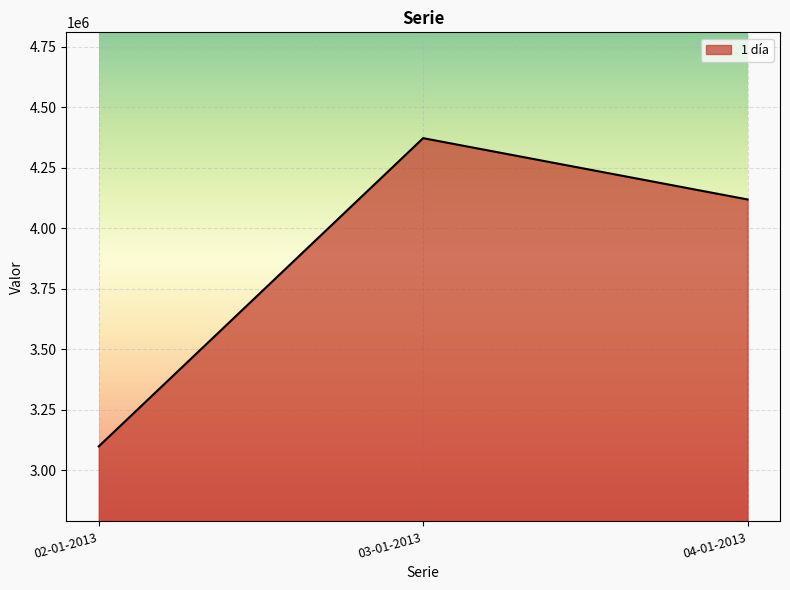

What is the ratio of the value at 04-01-2013 to the value at 03-01-2013?

0.9